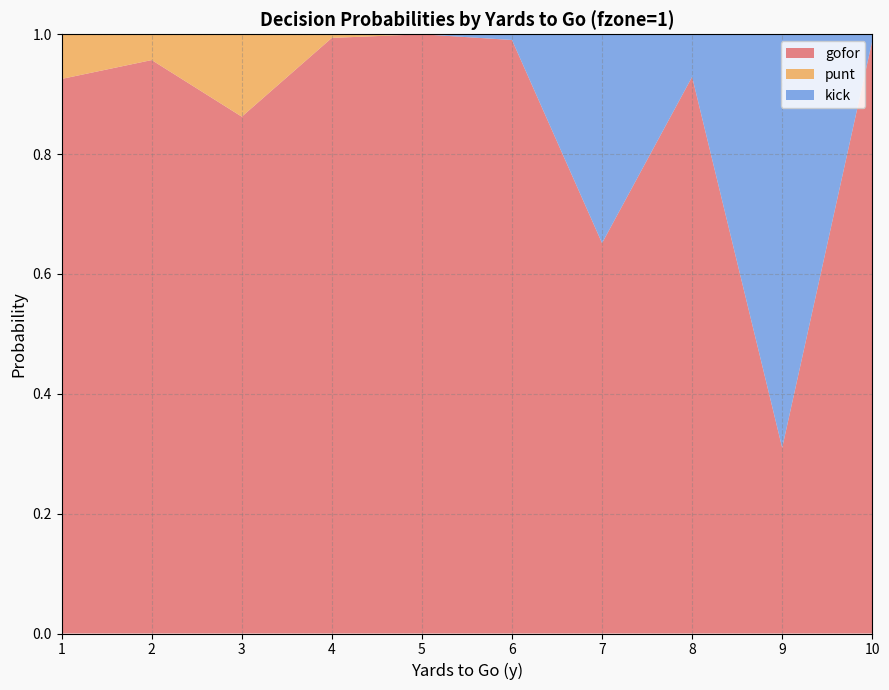

Reading left to right, list all the values displayed in this chart.

gofor: 1=0.9	2=1.0	3=0.9	4=1.0	5=1.0	6=1.0	7=0.7	8=0.9	9=0.3	10=1.0
punt: 1=0.1	2=0.0	3=0.1	4=0.0	5=0.0	6=0.0	7=0.0	8=0.0	9=0.0	10=0.0
kick: 1=0.0	2=0.0	3=0.0	4=0.0	5=0.0	6=0.0	7=0.3	8=0.1	9=0.7	10=0.0